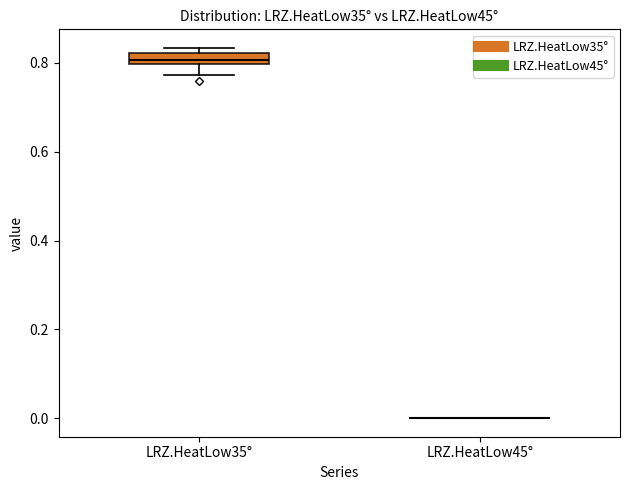

Where is the upper edge of the box for LRZ.HeatLow35° on the y-axis? The values are not printed on the chart, so give them approximately, as read against the axis.

0.82